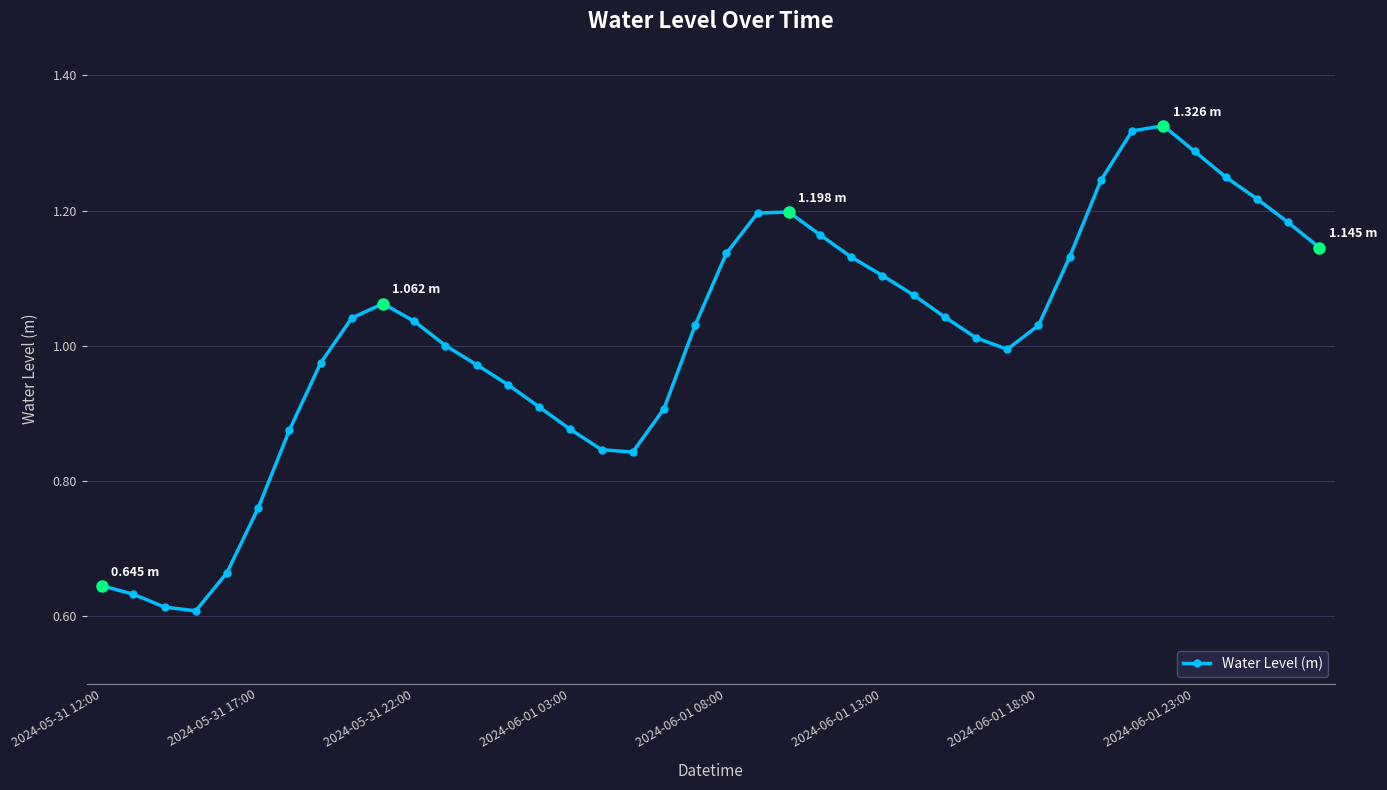

What is the sum of all values?

40.4